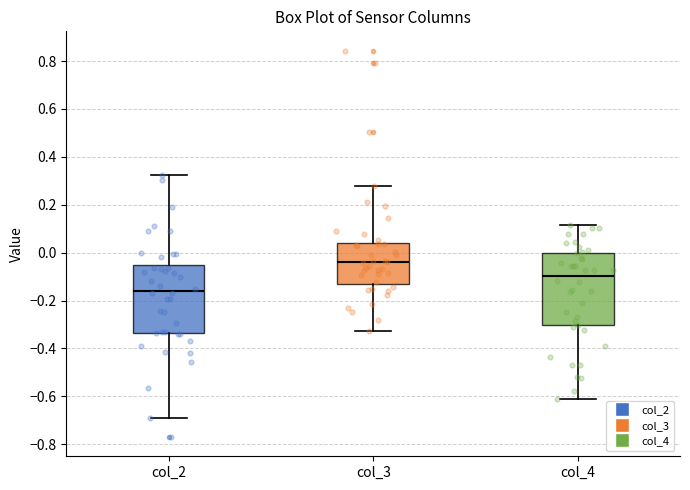

Which box has the lowest median line?

col_2